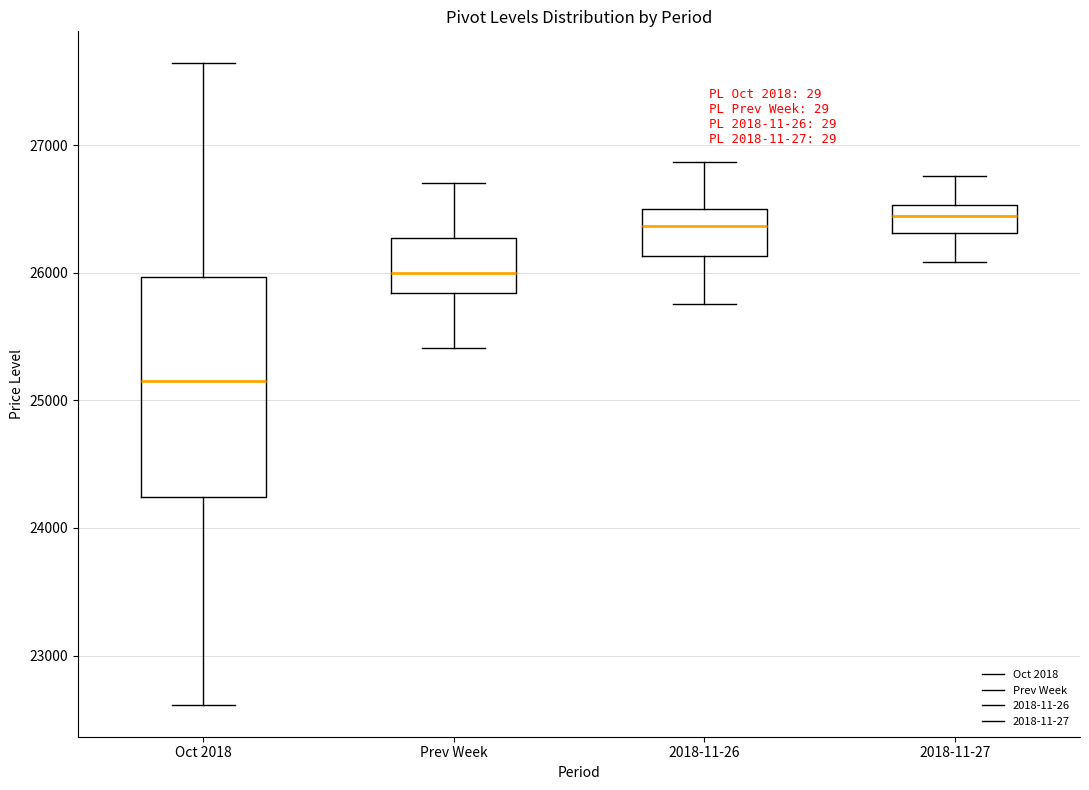

Reading left to right, transcribe this box plot: for each box, give where its median line is, the range the box spans, and where its two whiskers end, as read against the y-axis. The values are not printed on the chart, so give them approximately, as read against the axis.

Oct 2018: median 25200, box 24200 to 26000, whiskers 22600 to 27600
Prev Week: median 26000, box 25800 to 26300, whiskers 25400 to 26700
2018-11-26: median 26400, box 26100 to 26500, whiskers 25800 to 26900
2018-11-27: median 26400, box 26300 to 26500, whiskers 26100 to 26800